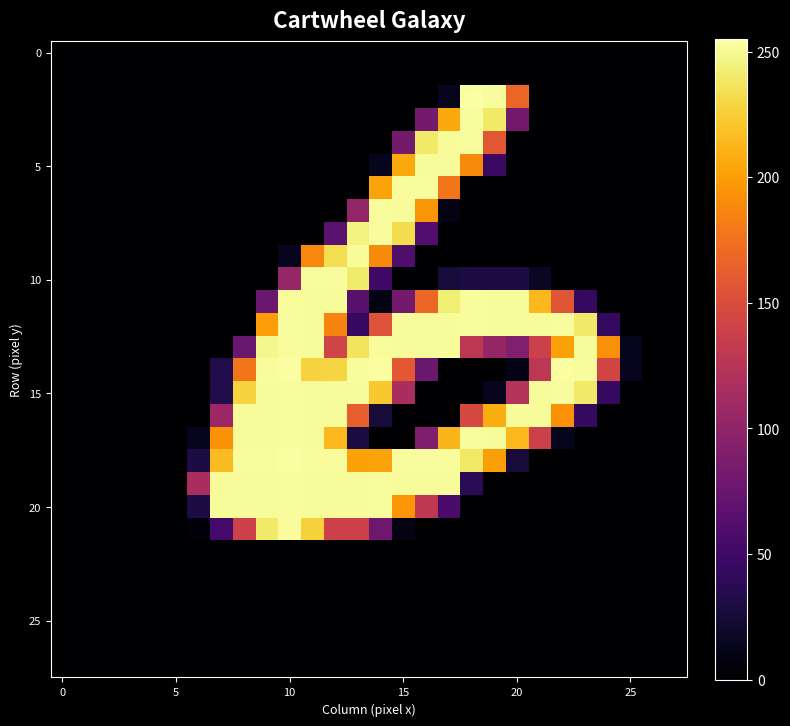

At how many categories does at least one series exceed 236?

17